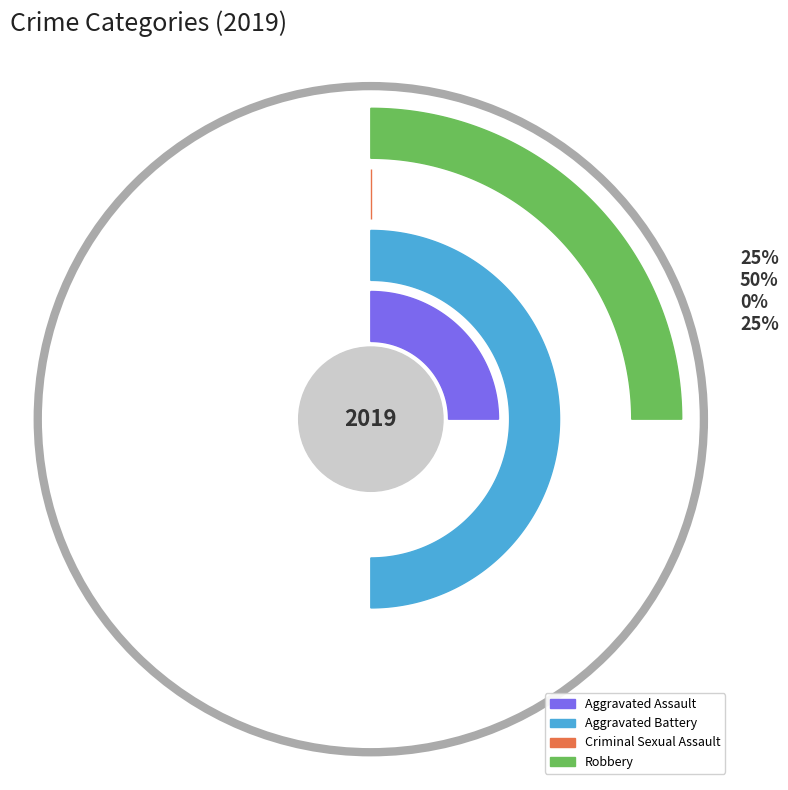

What percentage is the Robbery slice, to the nearest percent?

25%